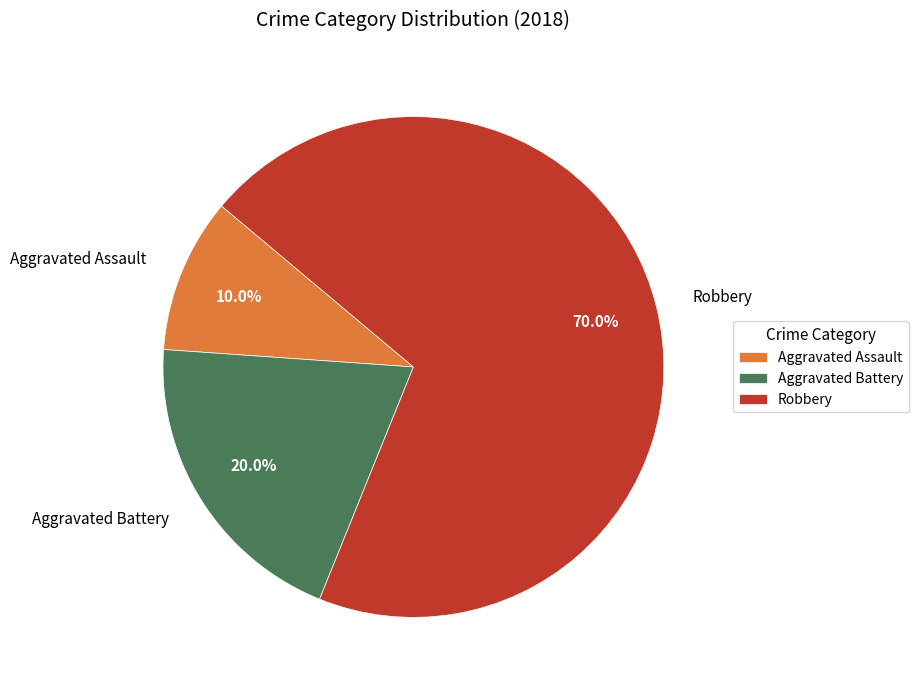

To the nearest percent, what is the average slice percentage?

33%